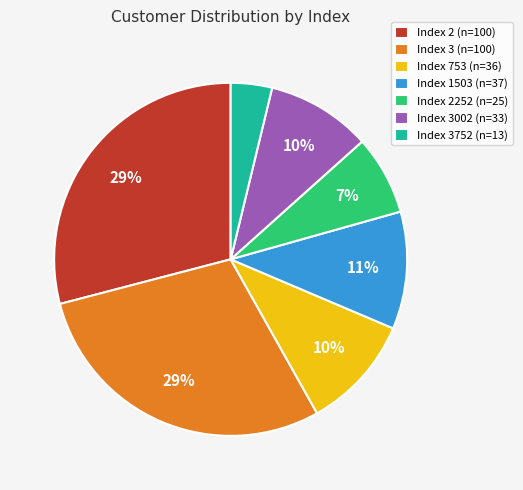

What is the smallest slice in the pie chart?

Index 3752 (n=13)